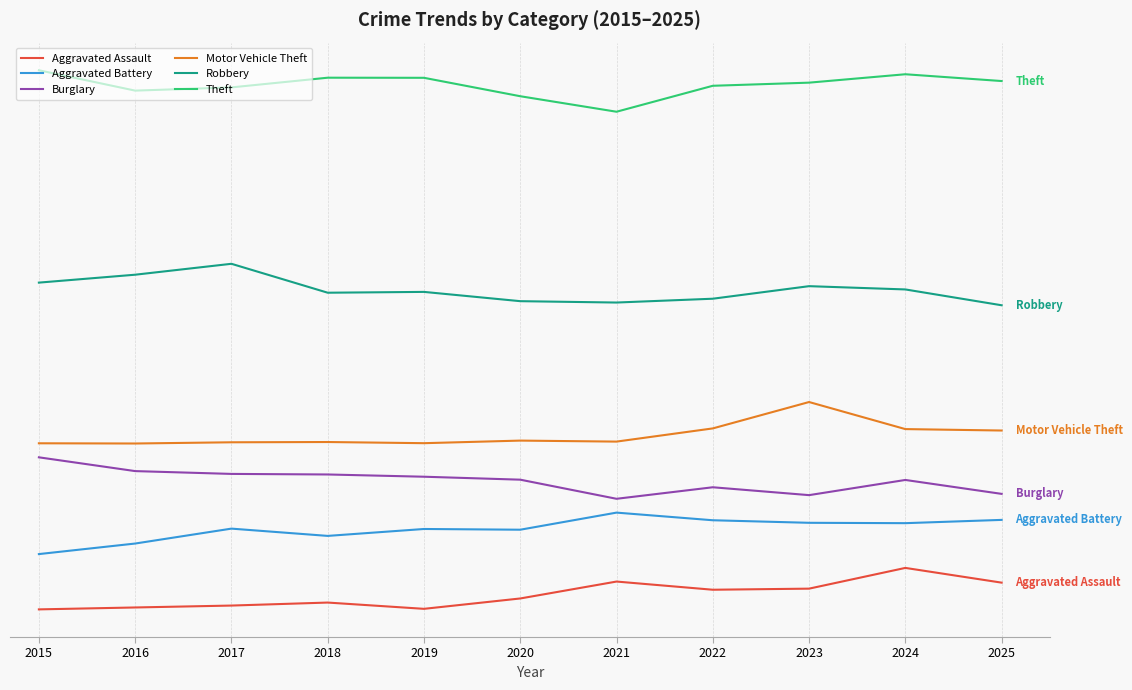

What are all the series names shown in the legend?

Aggravated Assault, Aggravated Battery, Burglary, Motor Vehicle Theft, Robbery, Theft